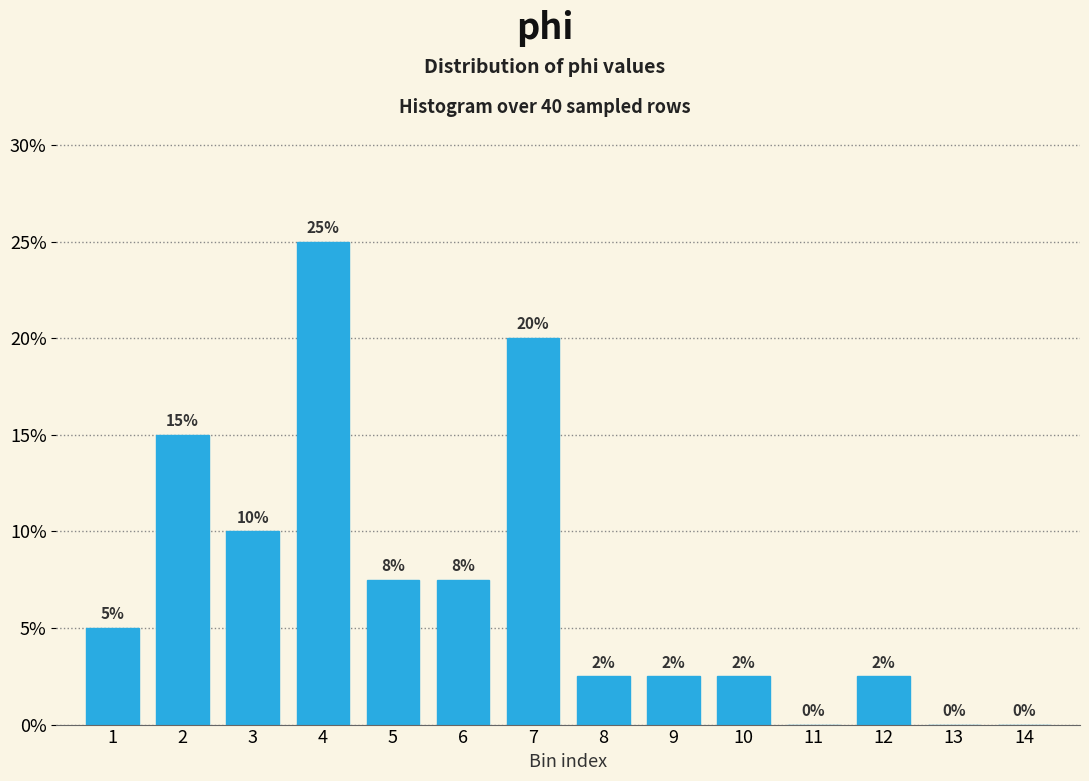

What is the change in value from 1 to 4?

+20.0